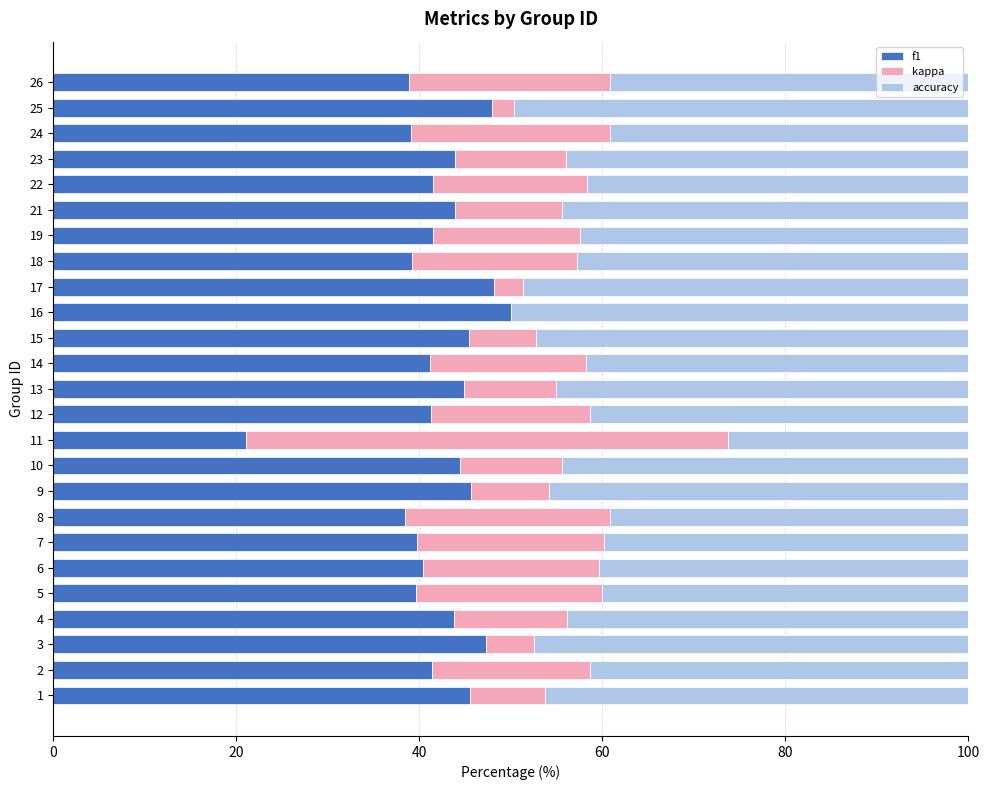

What is the total value across all series at 2?

100.0